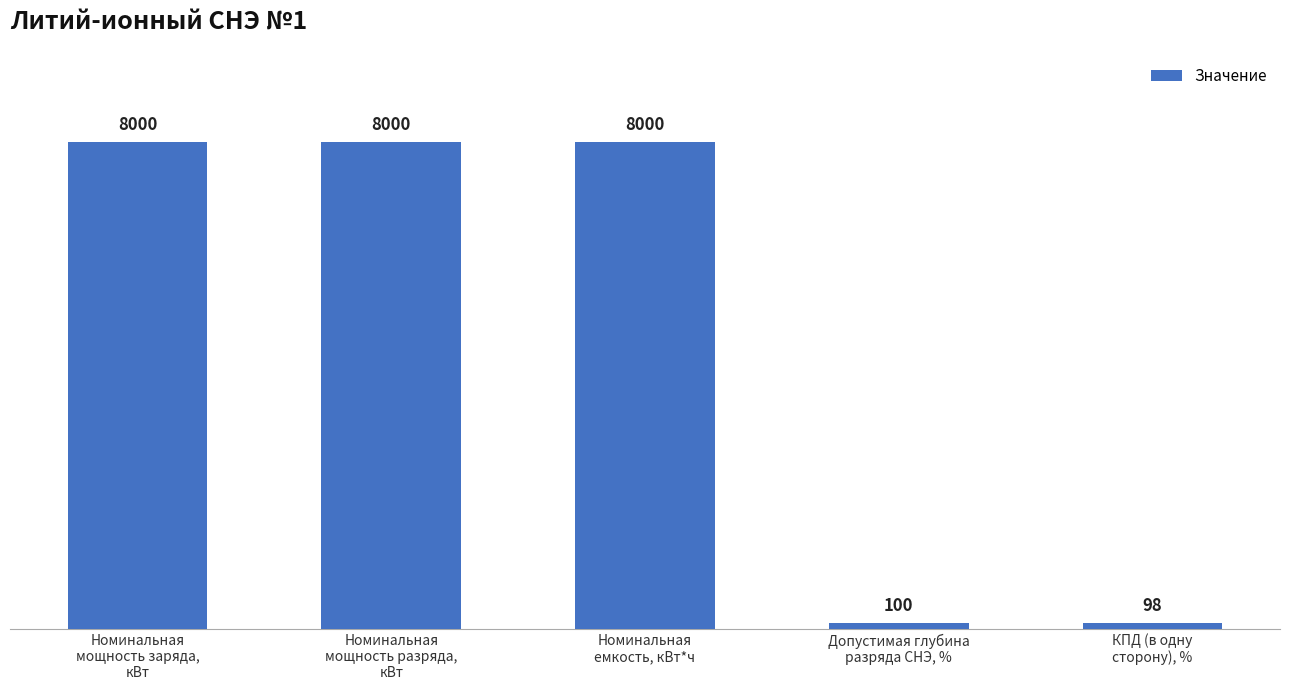

What is the difference between the maximum and minimum values?

7902